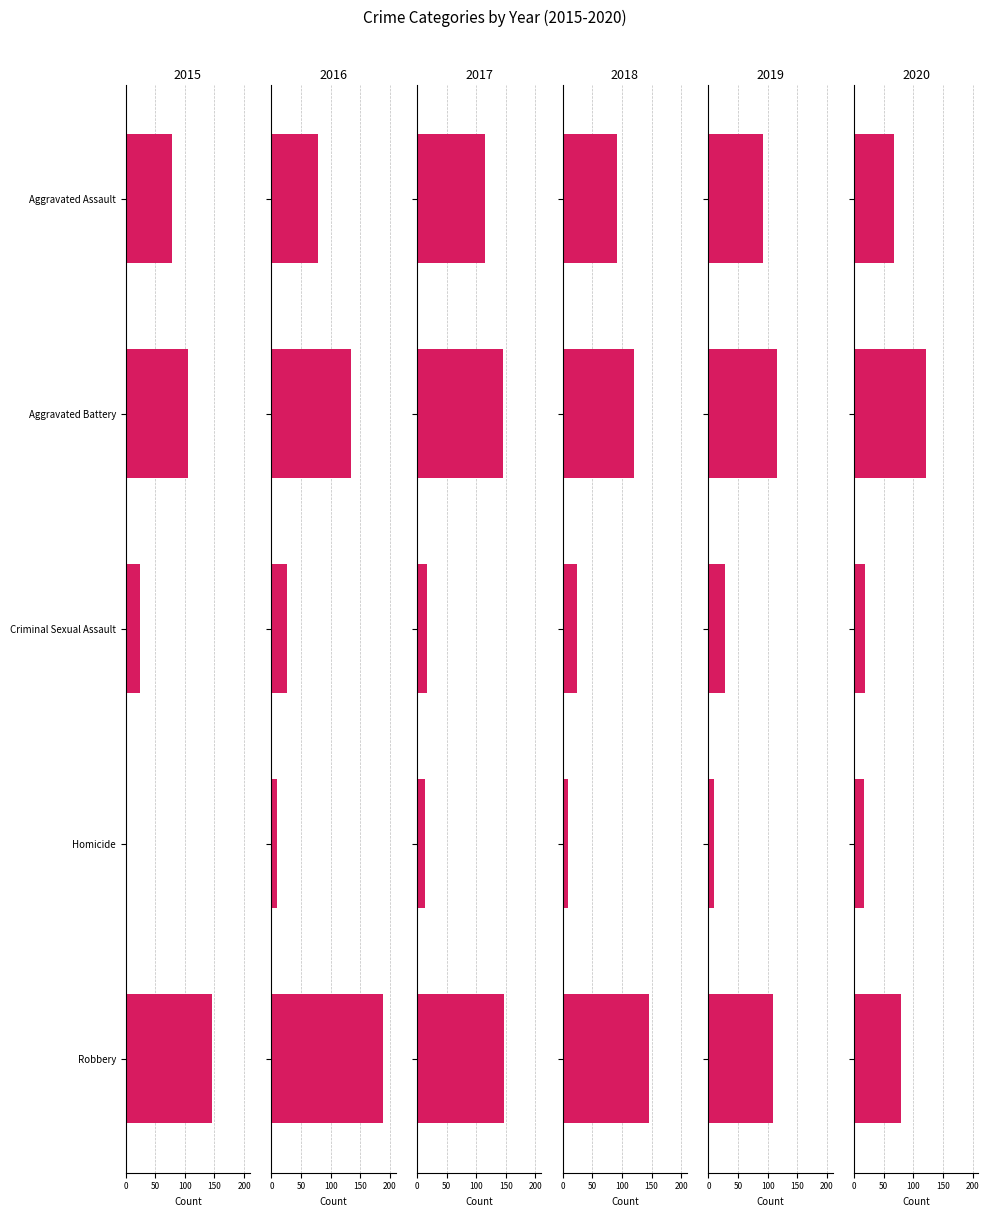

Where does the 2018 series first go above 92?

Aggravated Battery